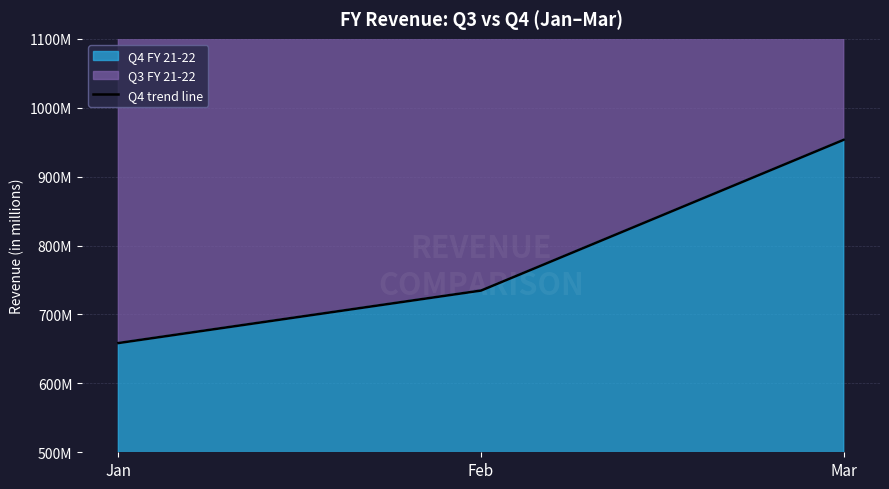

Approximately how many times larger is the value at Mar compared to Feb?

1.3